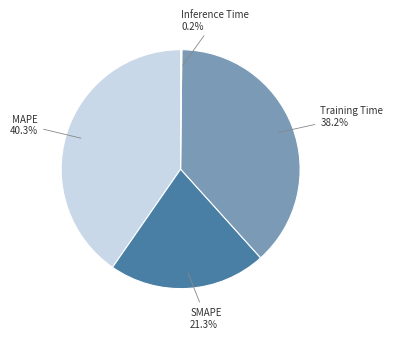

What is the largest slice in the pie chart?

MAPE